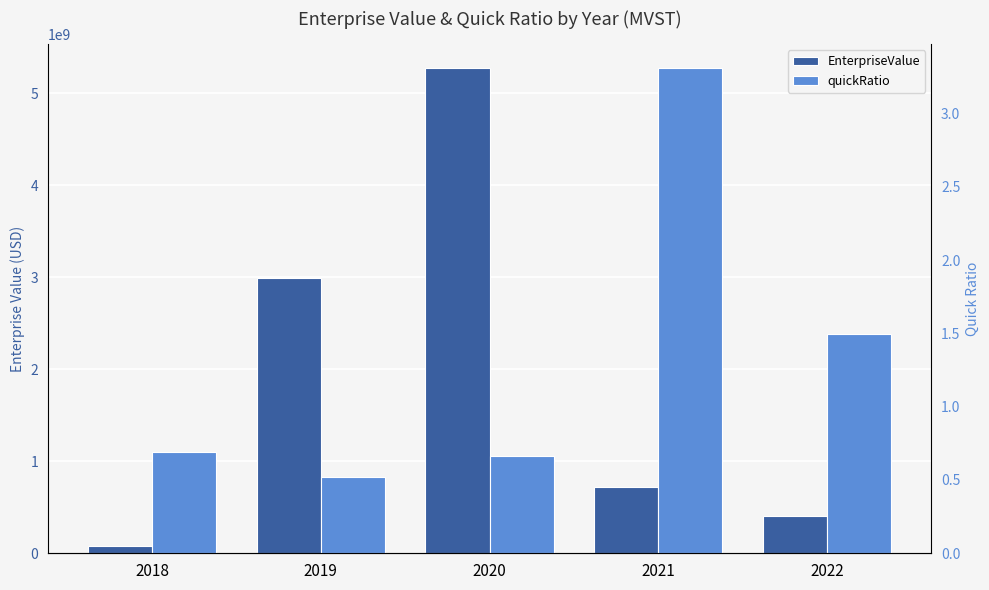

Which series has the largest total across all categories?

EnterpriseValue